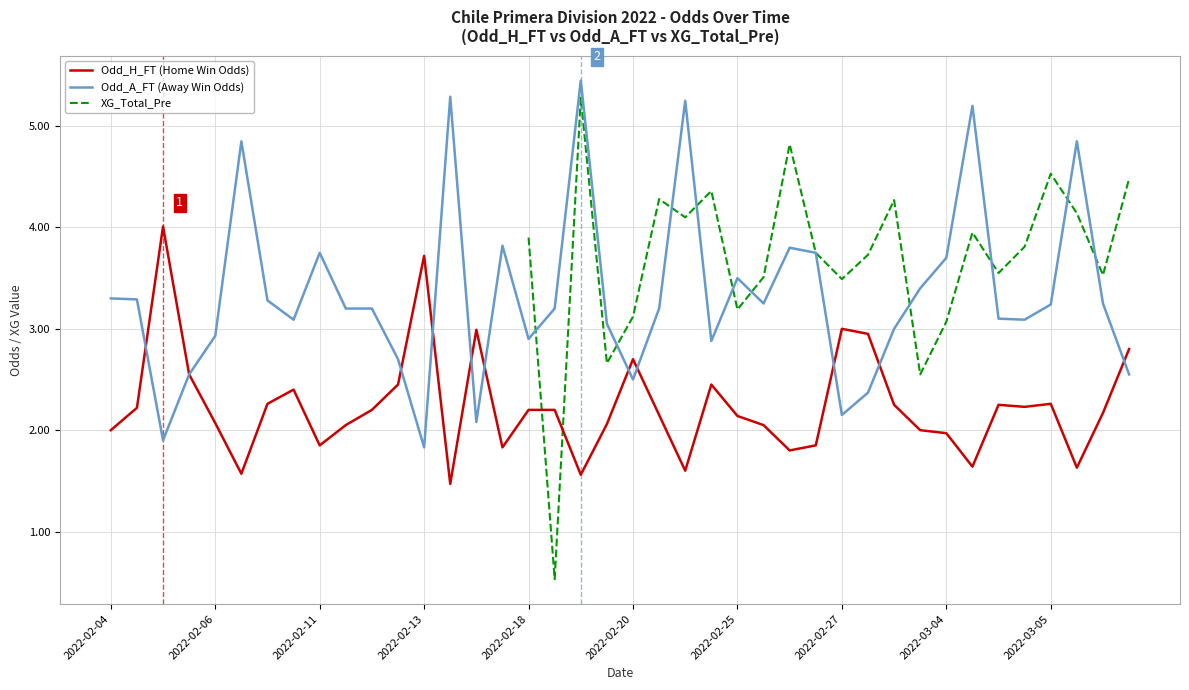

Is the value of Odd_A_FT at 19 greater than the value of Odd_H_FT at 11?

Yes